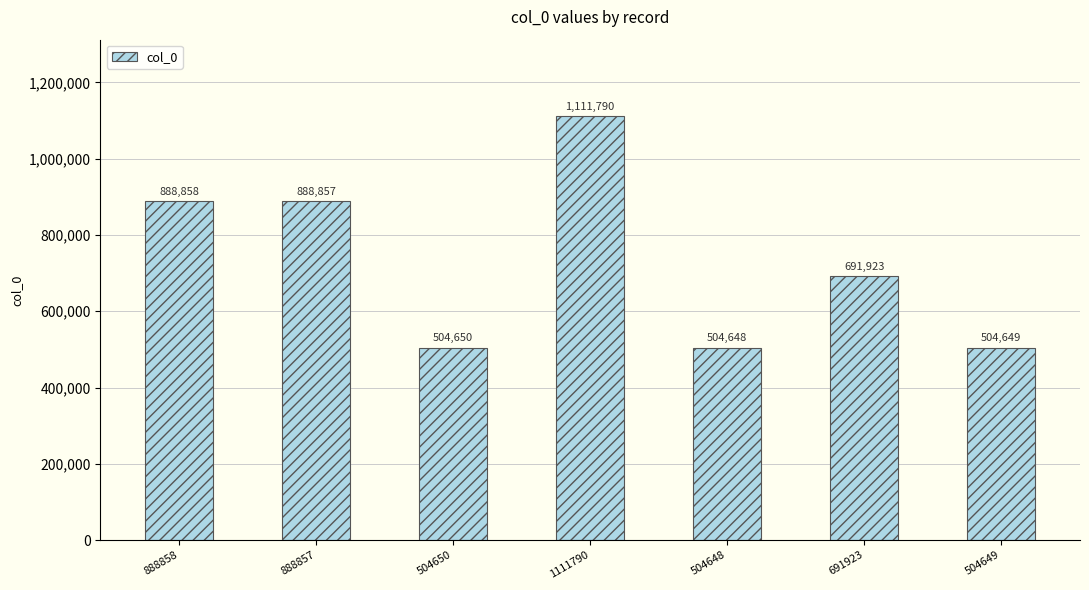

Which label corresponds to the smallest value in the chart?

504648